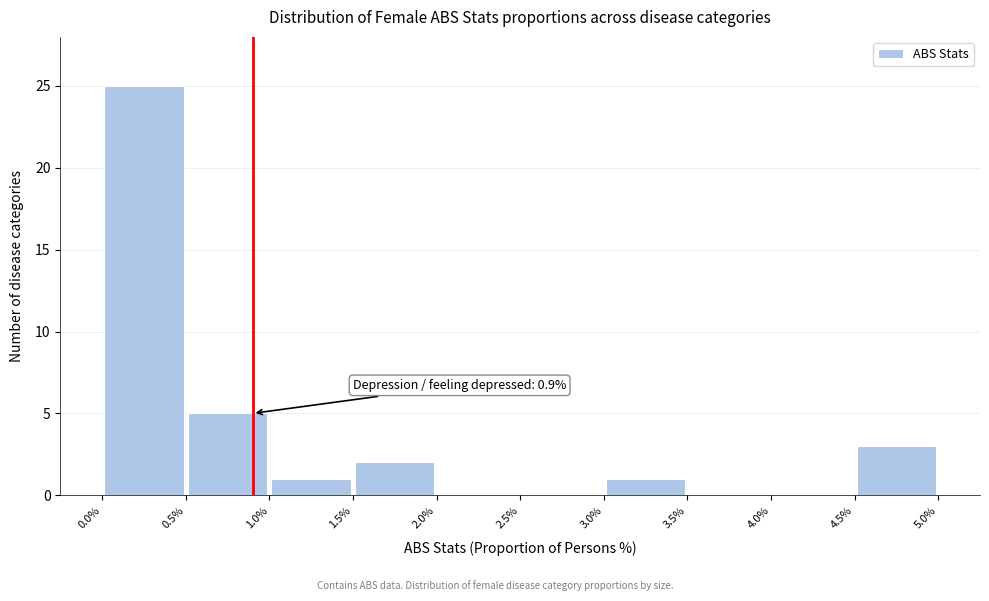

Over which range of the x-axis is the bar tallest?

0.0% to 0.5%